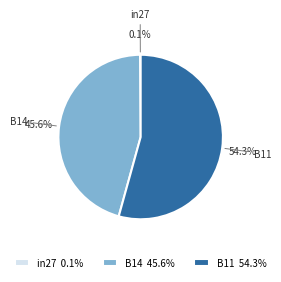

What is the largest slice in the pie chart?

B11